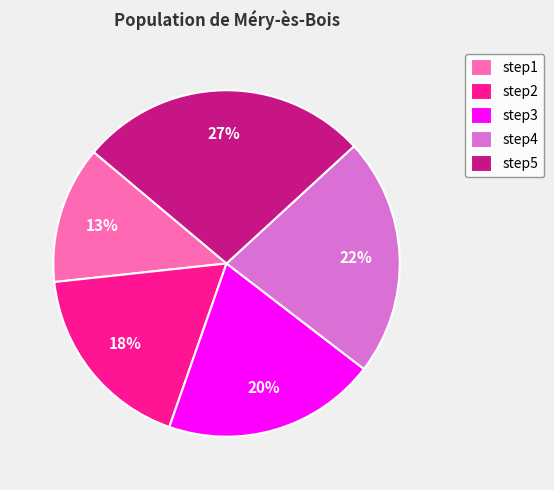

Is there any slice that represents more than half of the pie?

No